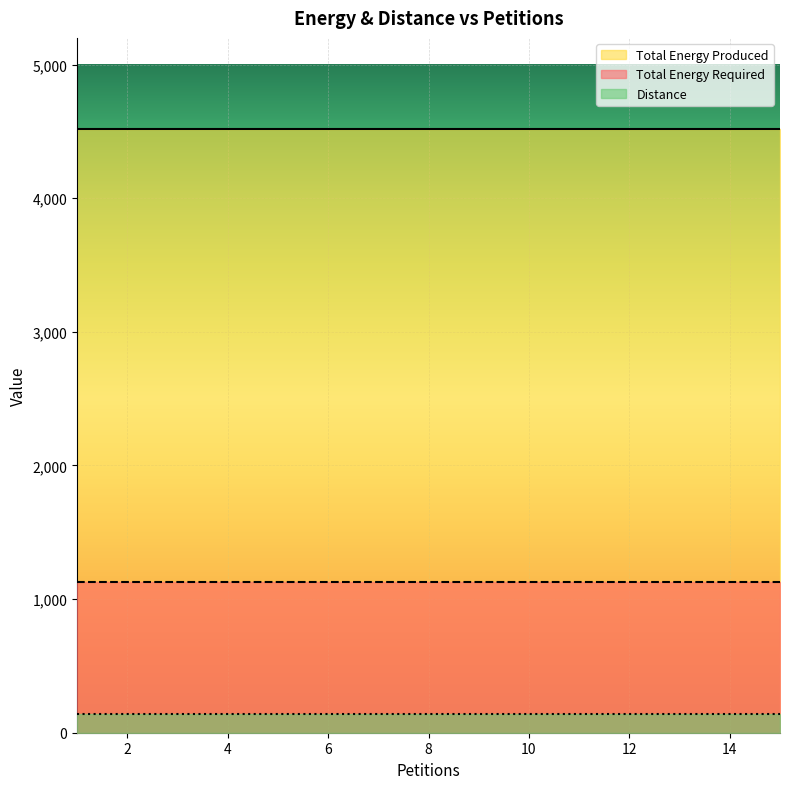

What is the spread (max minus min) of values at 10?

4381